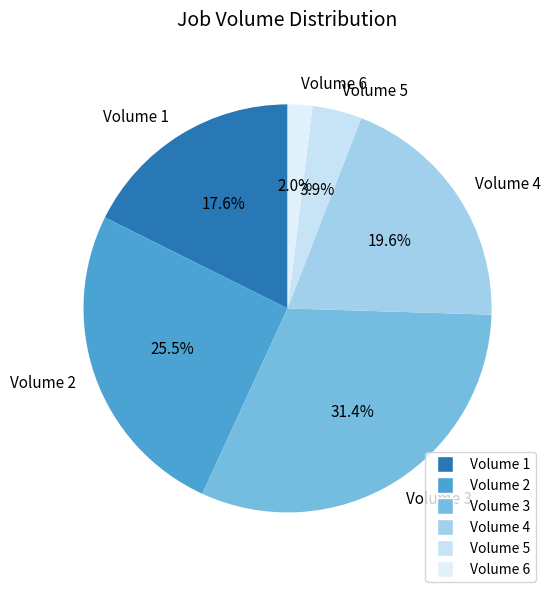

Which has a higher value, Volume 4 or Volume 5?

Volume 4